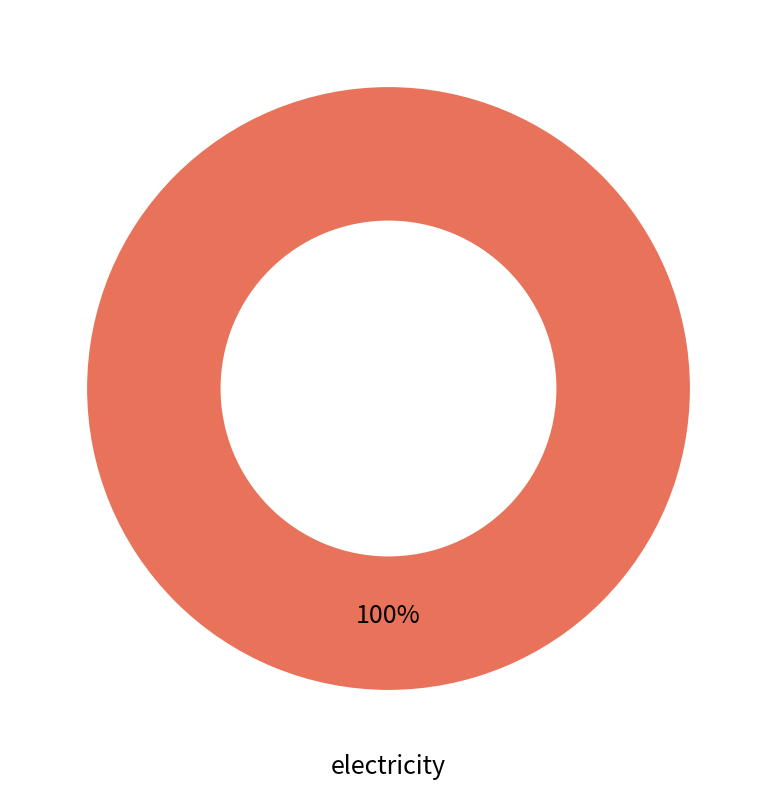

How many segments does this pie chart have?

1